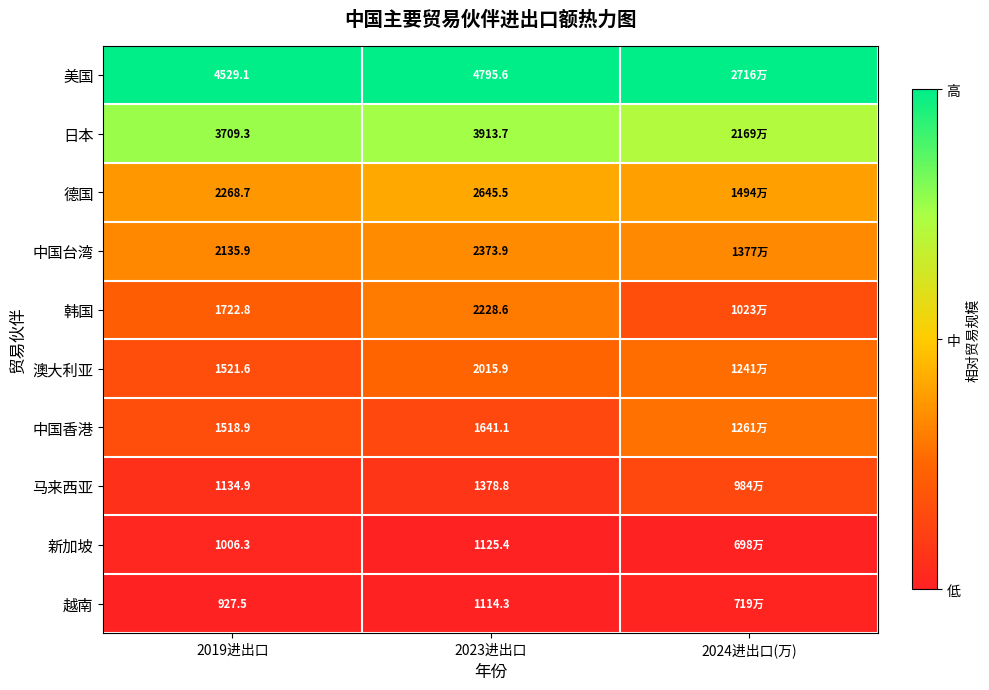

Which series changed the most between 2019进出口 and 2023进出口?

韩国